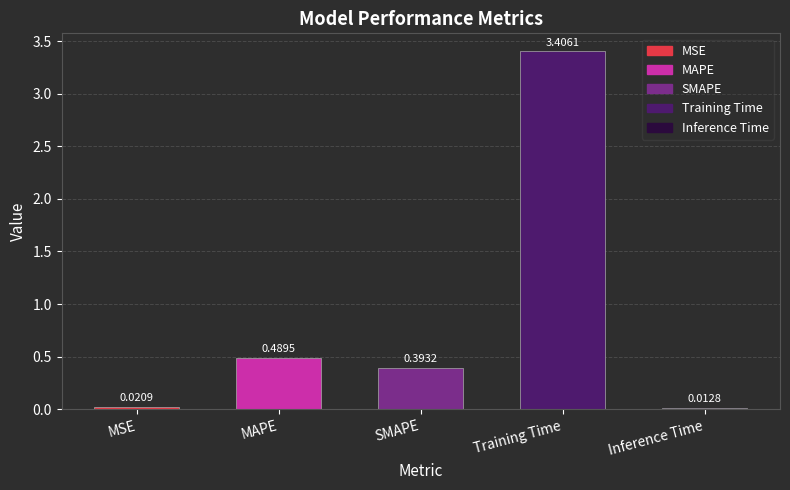

What position from the left is Inference Time?

5